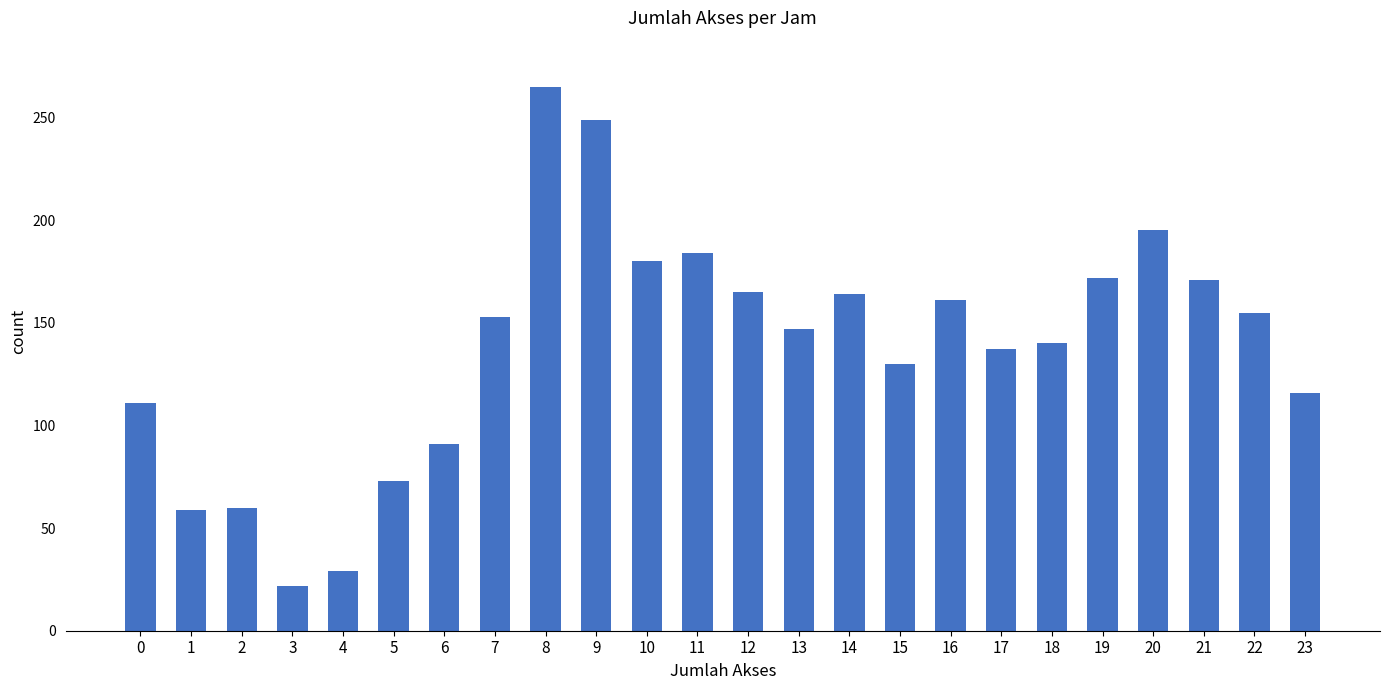

Is it true that the value at 9 is 350?

False